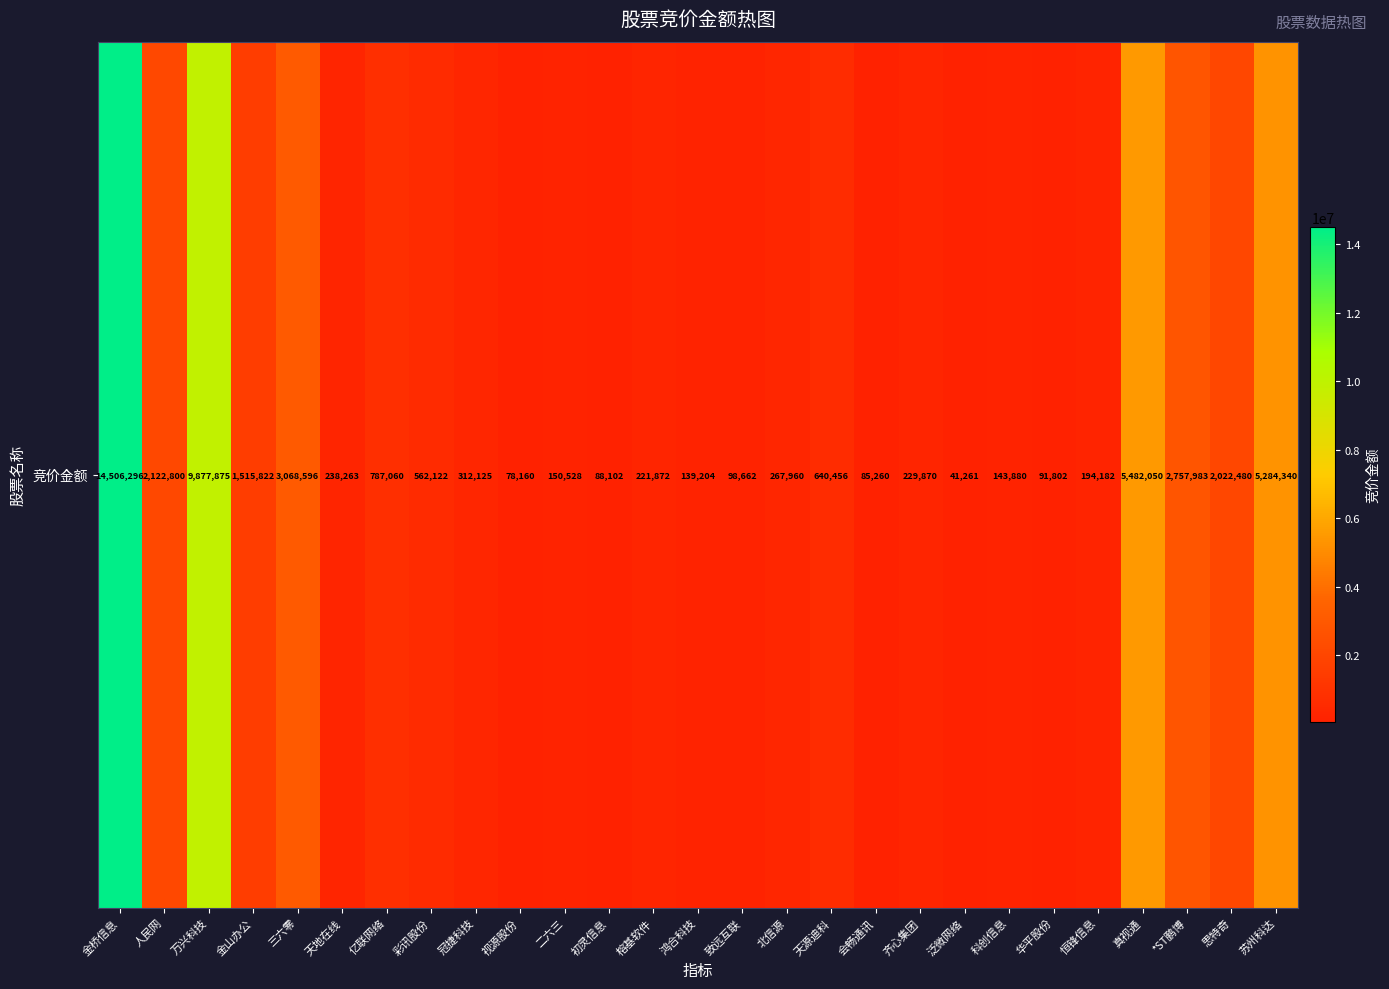

Count the number of categories in the chart.

27